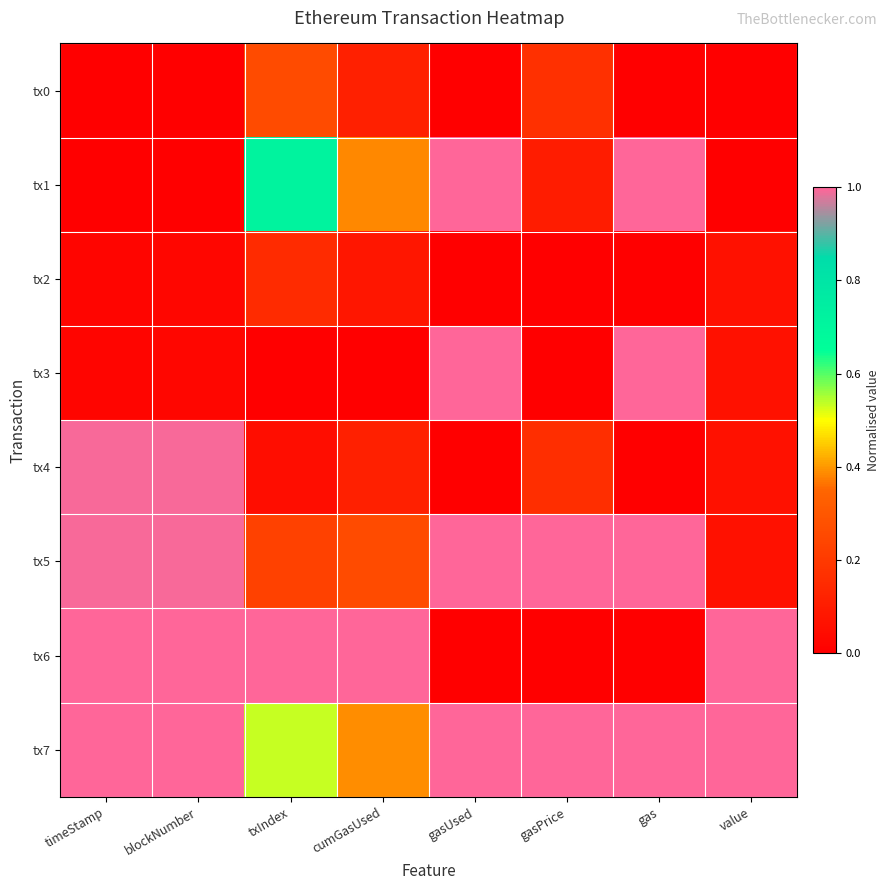

Reading left to right, extract all data points from this chart.

tx0: timeStamp=0.0	blockNumber=0.0	txIndex=0.3	cumGasUsed=0.1	gasUsed=0.0	gasPrice=0.2	gas=0.0	value=0.0
tx1: timeStamp=0.0	blockNumber=0.0	txIndex=0.7	cumGasUsed=0.4	gasUsed=1.0	gasPrice=0.1	gas=1.0	value=0.0
tx2: timeStamp=0.0	blockNumber=0.0	txIndex=0.1	cumGasUsed=0.1	gasUsed=0.0	gasPrice=0.0	gas=0.0	value=0.1
tx3: timeStamp=0.0	blockNumber=0.0	txIndex=0.0	cumGasUsed=0.0	gasUsed=1.0	gasPrice=0.0	gas=1.0	value=0.1
tx4: timeStamp=1.0	blockNumber=1.0	txIndex=0.1	cumGasUsed=0.1	gasUsed=0.0	gasPrice=0.2	gas=0.0	value=0.1
tx5: timeStamp=1.0	blockNumber=1.0	txIndex=0.2	cumGasUsed=0.3	gasUsed=1.0	gasPrice=1.0	gas=1.0	value=0.1
tx6: timeStamp=1.0	blockNumber=1.0	txIndex=1.0	cumGasUsed=1.0	gasUsed=0.0	gasPrice=0.0	gas=0.0	value=1.0
tx7: timeStamp=1.0	blockNumber=1.0	txIndex=0.5	cumGasUsed=0.4	gasUsed=1.0	gasPrice=1.0	gas=1.0	value=1.0